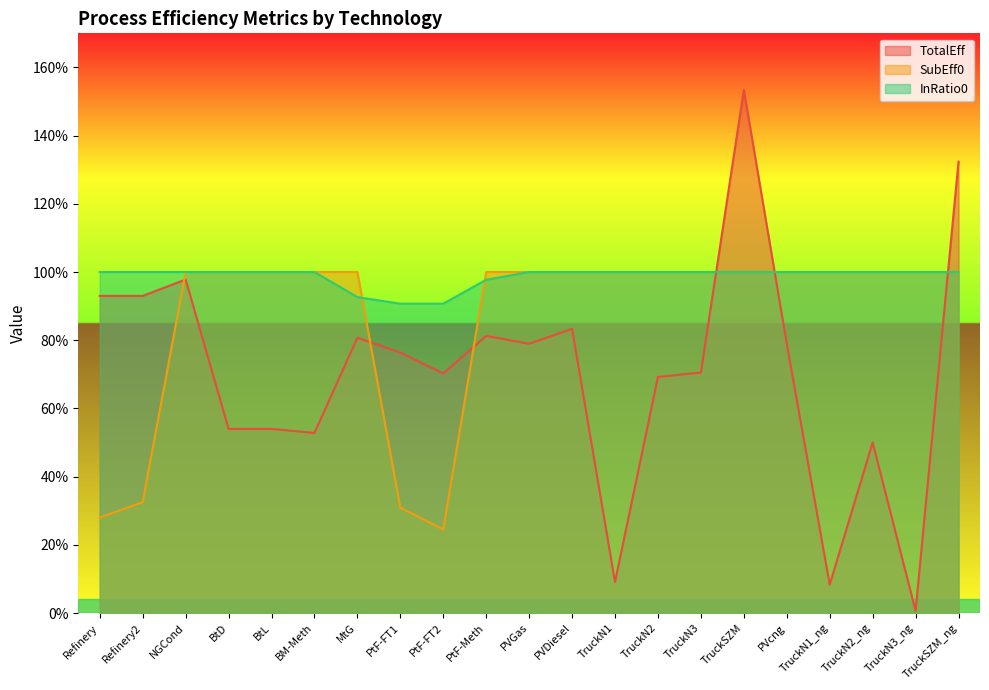

At how many categories does at least one series exceed 1?

2